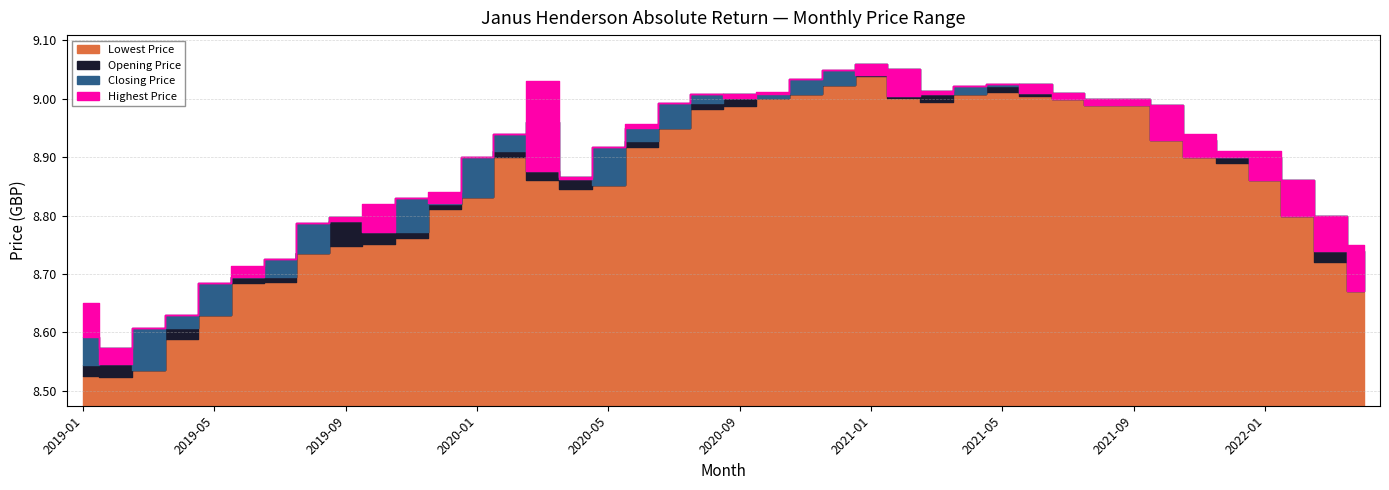

Reading right to left, transcribe all the data shown in this chart.

Lowest Price: 2022-04=8.7	2022-03=8.7	2022-02=8.8	2022-01=8.9	2021-12=8.9	2021-11=8.9	2021-10=8.9	2021-09=9.0	2021-08=9.0	2021-07=9.0	2021-06=9.0	2021-05=9.0	2021-04=9.0	2021-03=9.0	2021-02=9.0	2021-01=9.0	2020-12=9.0	2020-11=9.0	2020-10=9.0	2020-09=9.0	2020-08=9.0	2020-07=8.9	2020-06=8.9	2020-05=8.9	2020-04=8.8	2020-03=8.9	2020-02=8.9	2020-01=8.8	2019-12=8.8	2019-11=8.8	2019-10=8.8	2019-09=8.7	2019-08=8.7	2019-07=8.7	2019-06=8.7	2019-05=8.6	2019-04=8.6	2019-03=8.5	2019-02=8.5	2019-01=8.5
Opening Price: 2022-04=8.7	2022-03=8.8	2022-02=8.9	2022-01=8.9	2021-12=8.9	2021-11=8.9	2021-10=9.0	2021-09=9.0	2021-08=9.0	2021-07=9.0	2021-06=9.0	2021-05=9.0	2021-04=9.0	2021-03=9.0	2021-02=9.1	2021-01=9.1	2020-12=9.0	2020-11=9.0	2020-10=9.0	2020-09=9.0	2020-08=9.0	2020-07=8.9	2020-06=8.9	2020-05=8.9	2020-04=8.9	2020-03=9.0	2020-02=8.9	2020-01=8.8	2019-12=8.8	2019-11=8.8	2019-10=8.8	2019-09=8.8	2019-08=8.7	2019-07=8.7	2019-06=8.7	2019-05=8.6	2019-04=8.6	2019-03=8.5	2019-02=8.6	2019-01=8.5
Closing Price: 2022-04=8.7	2022-03=8.7	2022-02=8.8	2022-01=8.9	2021-12=8.9	2021-11=8.9	2021-10=8.9	2021-09=9.0	2021-08=9.0	2021-07=9.0	2021-06=9.0	2021-05=9.0	2021-04=9.0	2021-03=9.0	2021-02=9.0	2021-01=9.0	2020-12=9.0	2020-11=9.0	2020-10=9.0	2020-09=9.0	2020-08=9.0	2020-07=9.0	2020-06=8.9	2020-05=8.9	2020-04=8.9	2020-03=8.9	2020-02=8.9	2020-01=8.9	2019-12=8.8	2019-11=8.8	2019-10=8.8	2019-09=8.8	2019-08=8.8	2019-07=8.7	2019-06=8.7	2019-05=8.7	2019-04=8.6	2019-03=8.6	2019-02=8.5	2019-01=8.6
Highest Price: 2022-04=8.8	2022-03=8.8	2022-02=8.9	2022-01=8.9	2021-12=8.9	2021-11=8.9	2021-10=9.0	2021-09=9.0	2021-08=9.0	2021-07=9.0	2021-06=9.0	2021-05=9.0	2021-04=9.0	2021-03=9.0	2021-02=9.1	2021-01=9.1	2020-12=9.0	2020-11=9.0	2020-10=9.0	2020-09=9.0	2020-08=9.0	2020-07=9.0	2020-06=9.0	2020-05=8.9	2020-04=8.9	2020-03=9.0	2020-02=8.9	2020-01=8.9	2019-12=8.8	2019-11=8.8	2019-10=8.8	2019-09=8.8	2019-08=8.8	2019-07=8.7	2019-06=8.7	2019-05=8.7	2019-04=8.6	2019-03=8.6	2019-02=8.6	2019-01=8.7